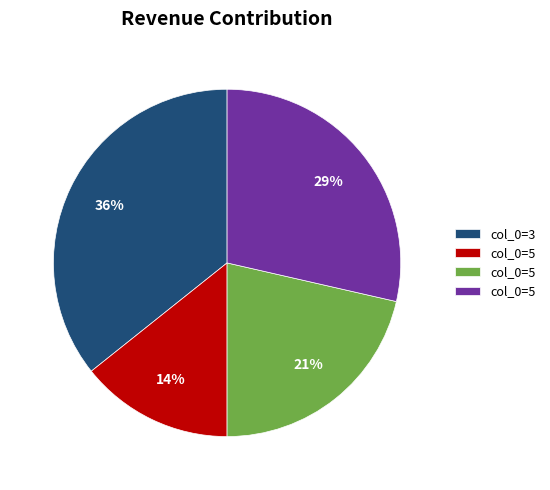

Is there any slice that represents more than half of the pie?

No